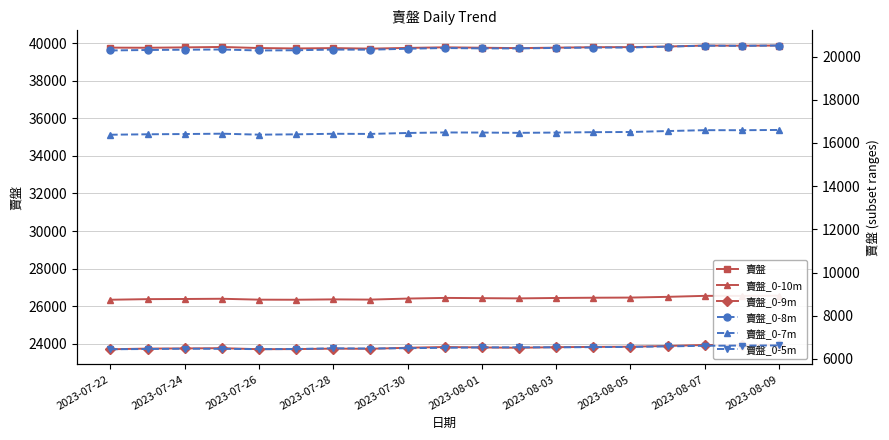

What is the difference between the maximum and second lowest values in the 賣盤_0-10m series?

218